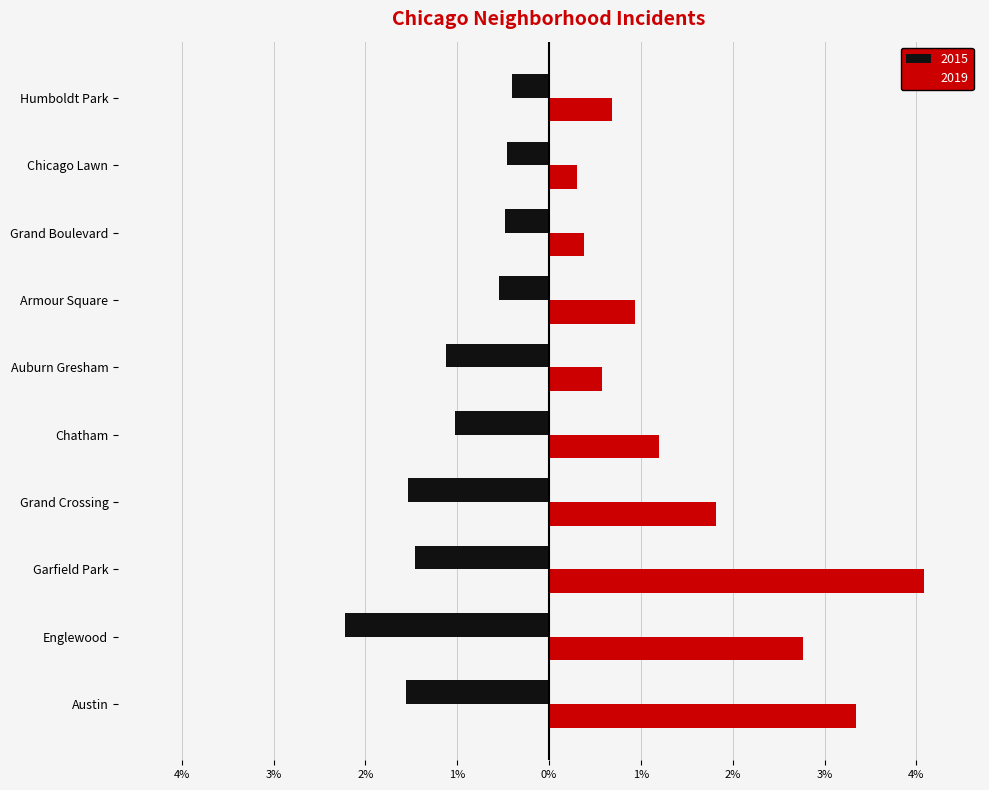

The value of 2015 at Garfield Park is -111. True or false?

False